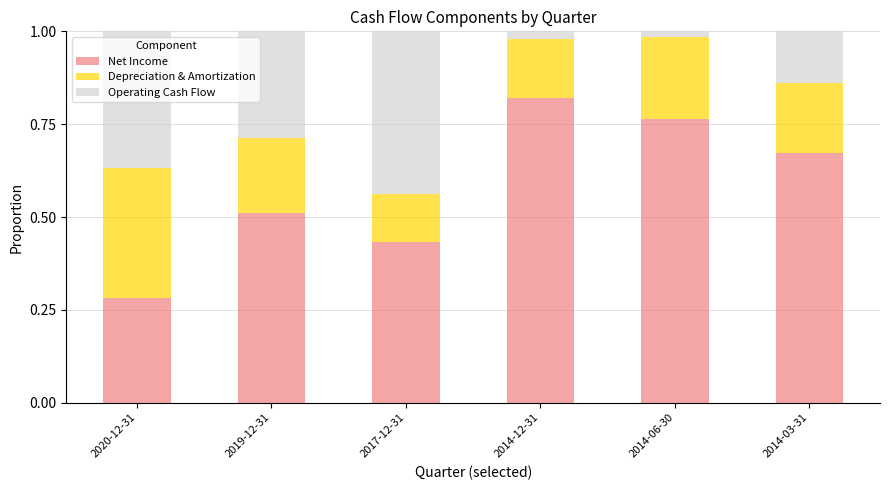

List the labels in order of Net Income value, smallest first.

2020-12-31, 2017-12-31, 2019-12-31, 2014-03-31, 2014-06-30, 2014-12-31